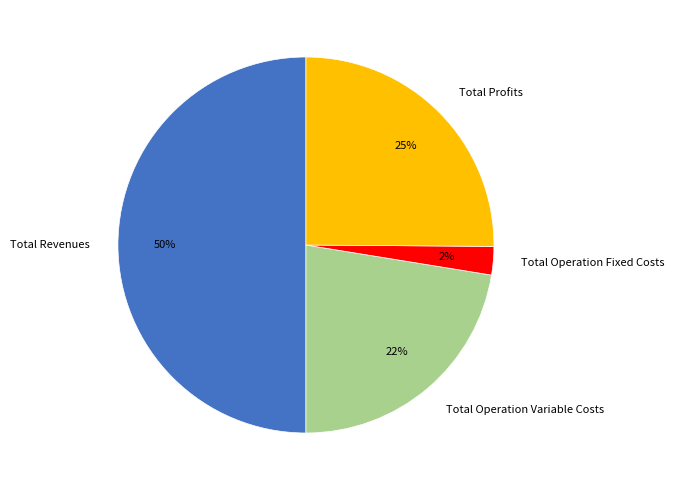

To the nearest percent, what is the average slice percentage?

25%